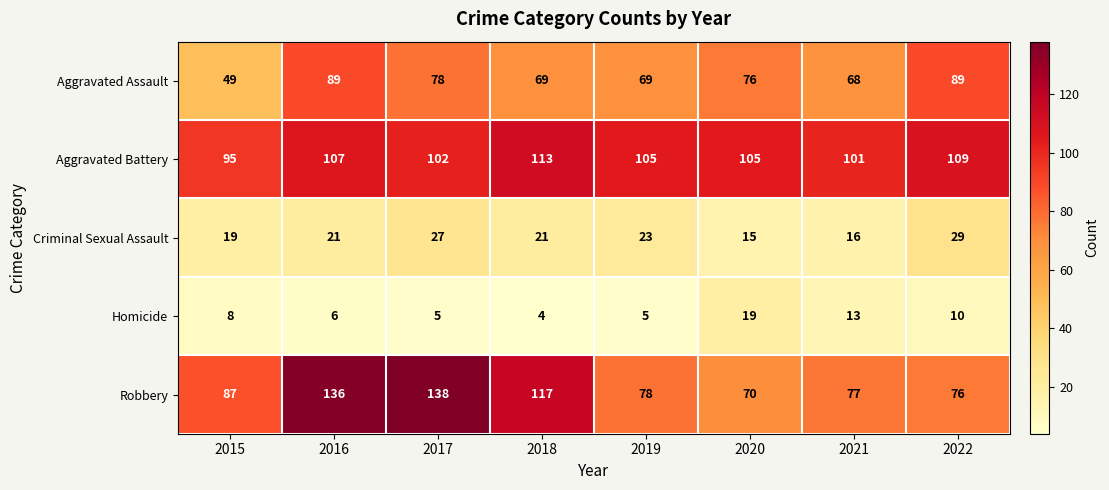

Which series has the widest spread of values?

Robbery